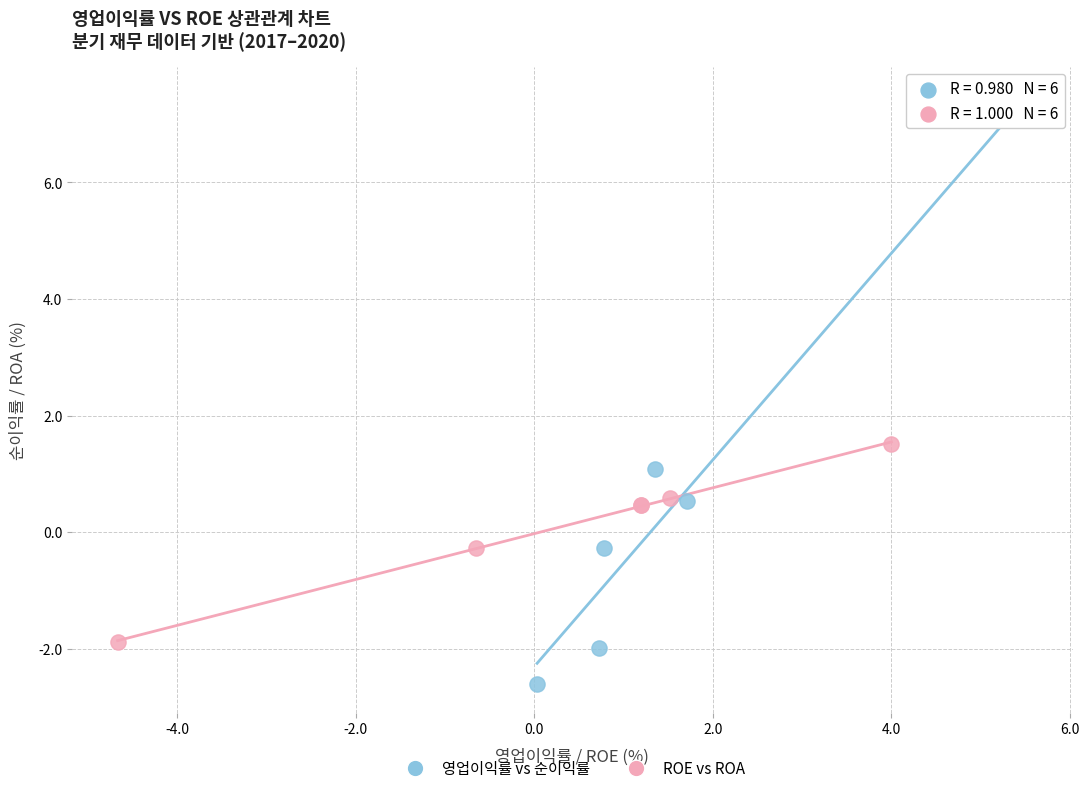

Which series has the widest spread of Y values?

영업이익률 vs 순이익률